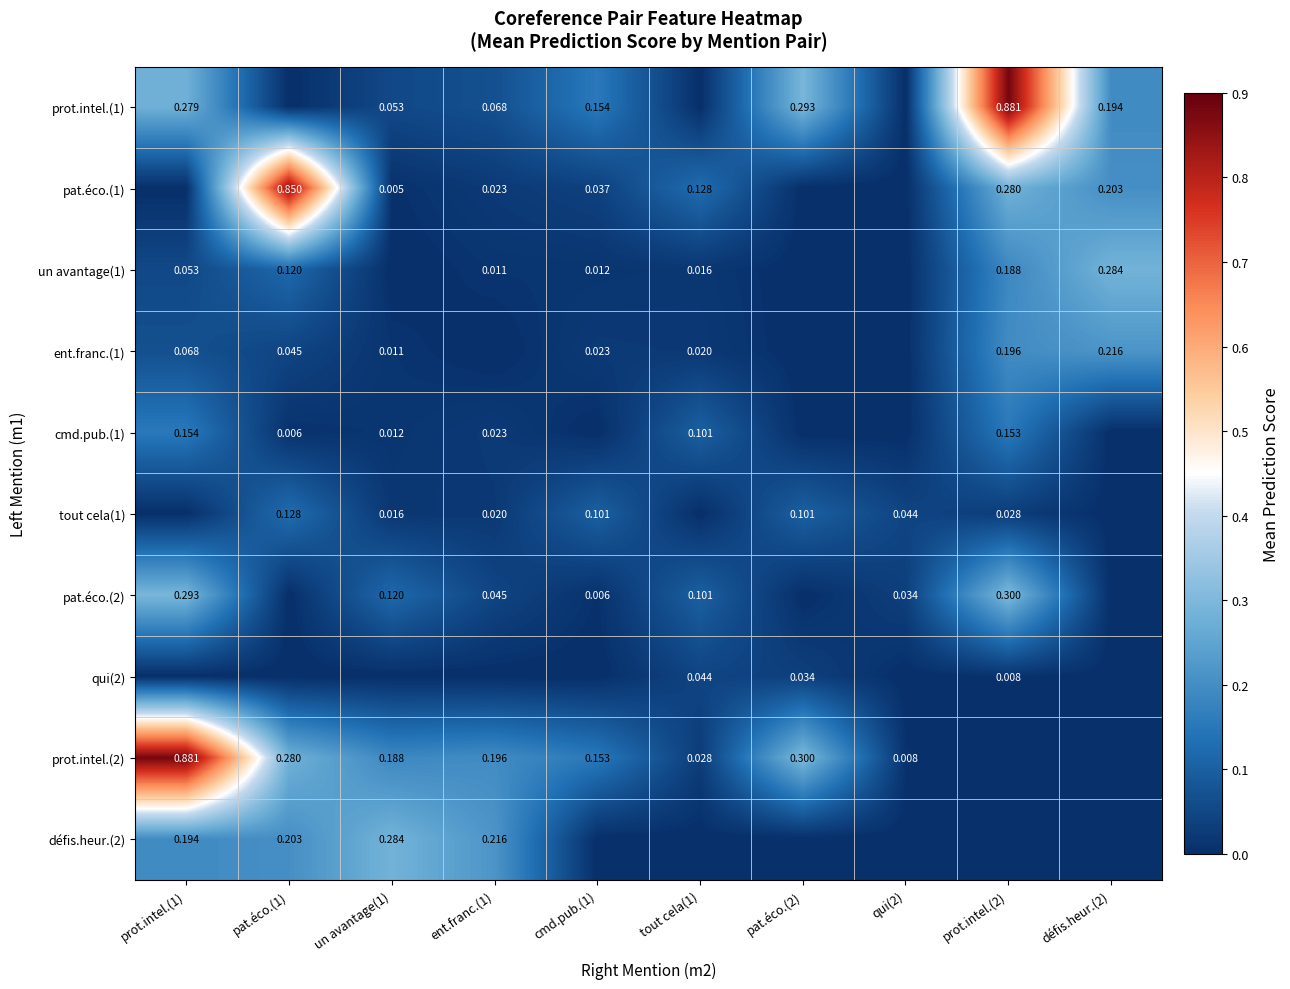

Is the value of ent.franc.(1) at défis.heur.(2) greater than the value of tout cela(1) at pat.éco.(2)?

Yes